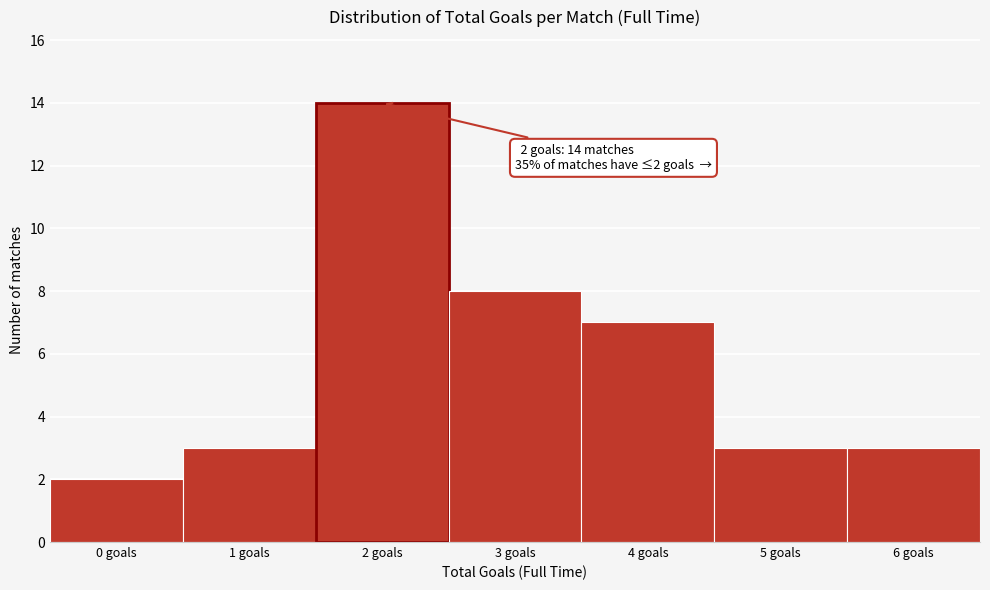

Reading left to right, list all the values displayed in this chart.

2	3	14	8	7	3	3